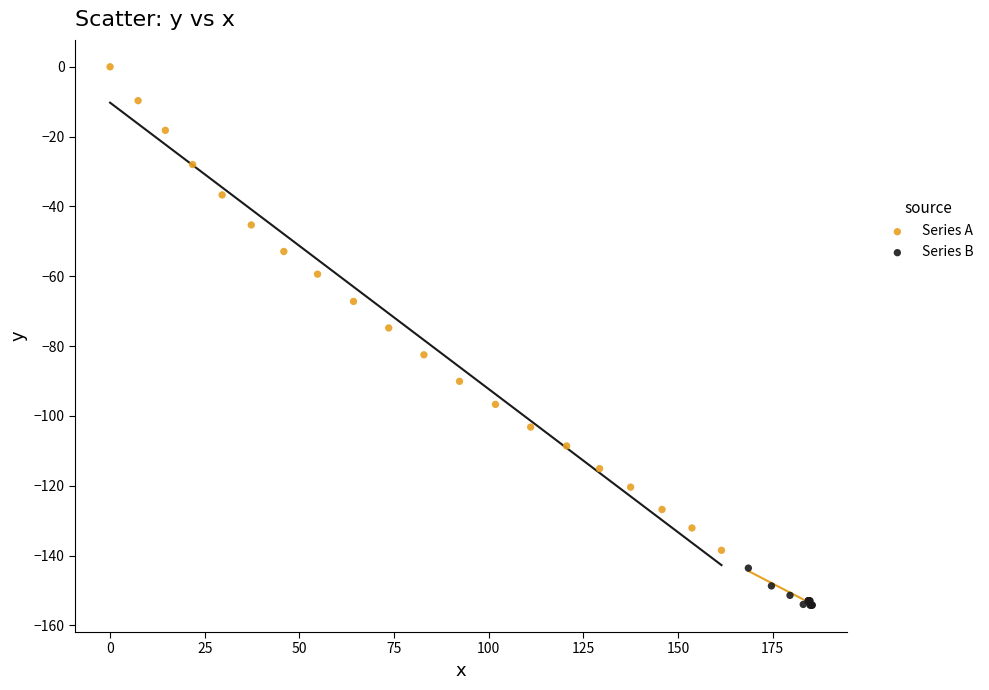

What are all the series names shown in the legend?

Series A, Series B